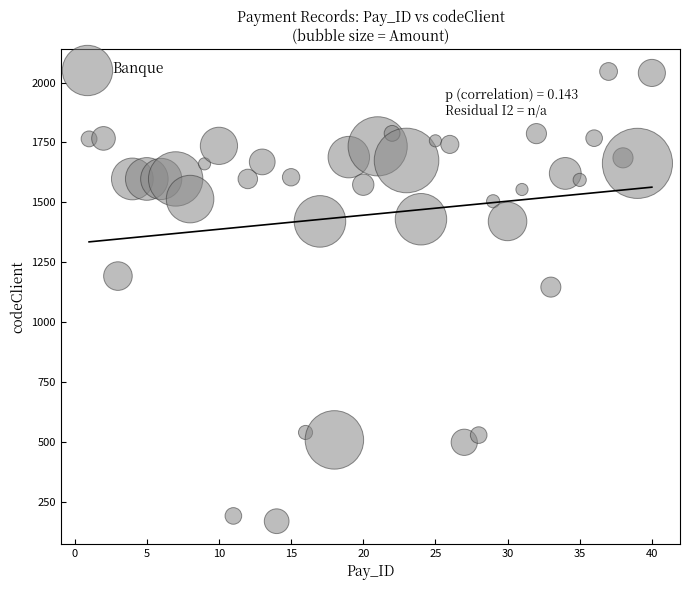

What is the range of Y values (max minus min)?

1875